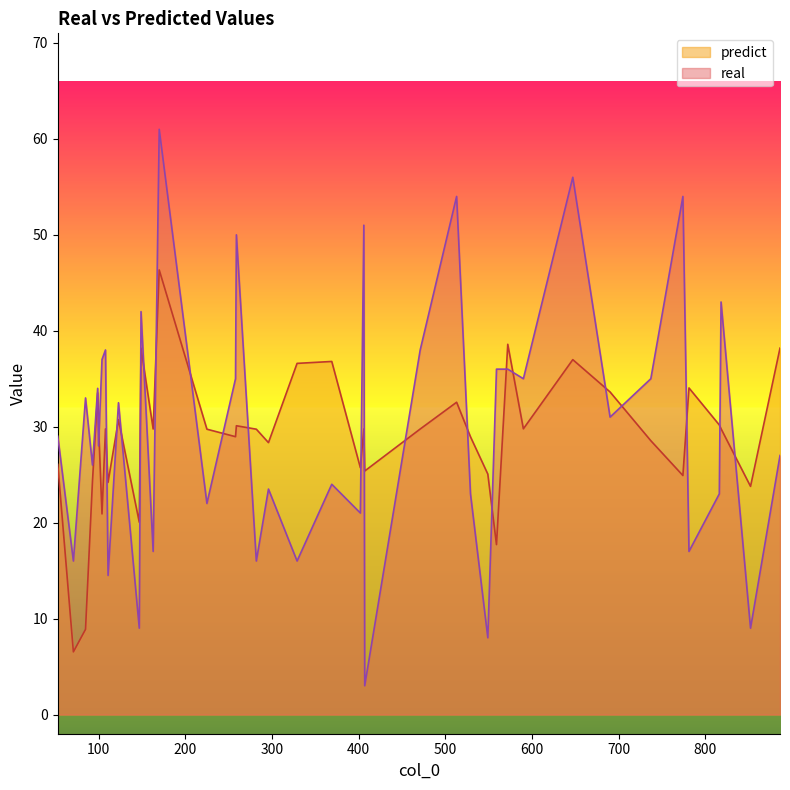

Read the predict value at 816.

30.2